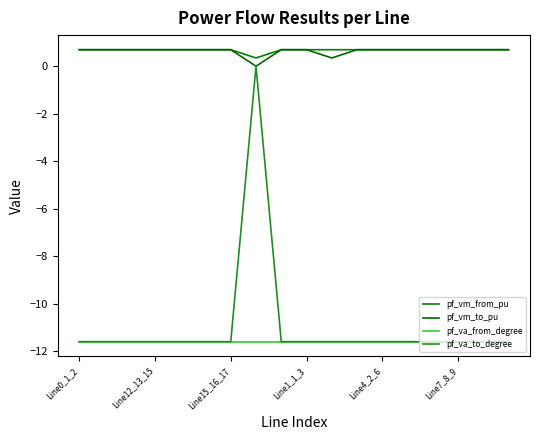

What is the value of the pf_vm_from_pu point at the 14th from the left?

0.7